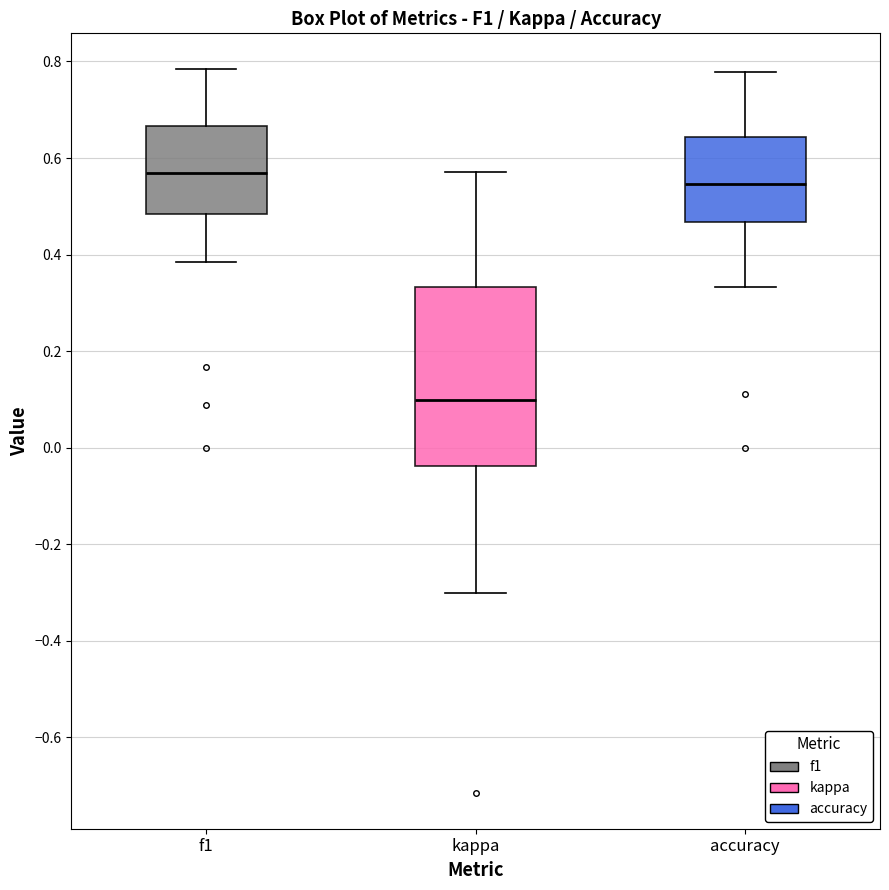

Reading left to right, read every box against the y-axis: the position of its median line, the range the box covers, and the ends of its whiskers. The values are not printed on the chart, so give them approximately, as read against the axis.

f1: median 0.56, box 0.48 to 0.66, whiskers 0.38 to 0.78
kappa: median 0.10, box -0.04 to 0.34, whiskers -0.30 to 0.58
accuracy: median 0.54, box 0.46 to 0.64, whiskers 0.34 to 0.78